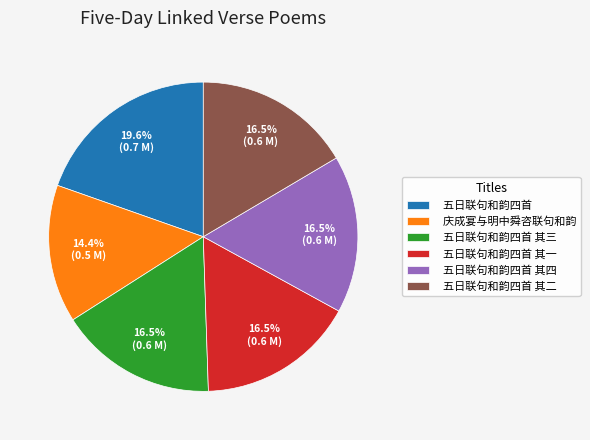

Approximately how many times larger is the value at 五日联句和韵四首 compared to 五日联句和韵四首 其四?

1.2